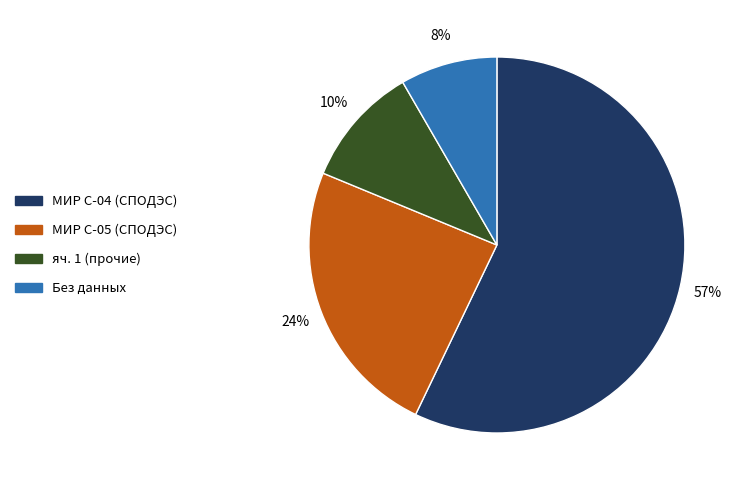

How many slices are in this pie chart?

4